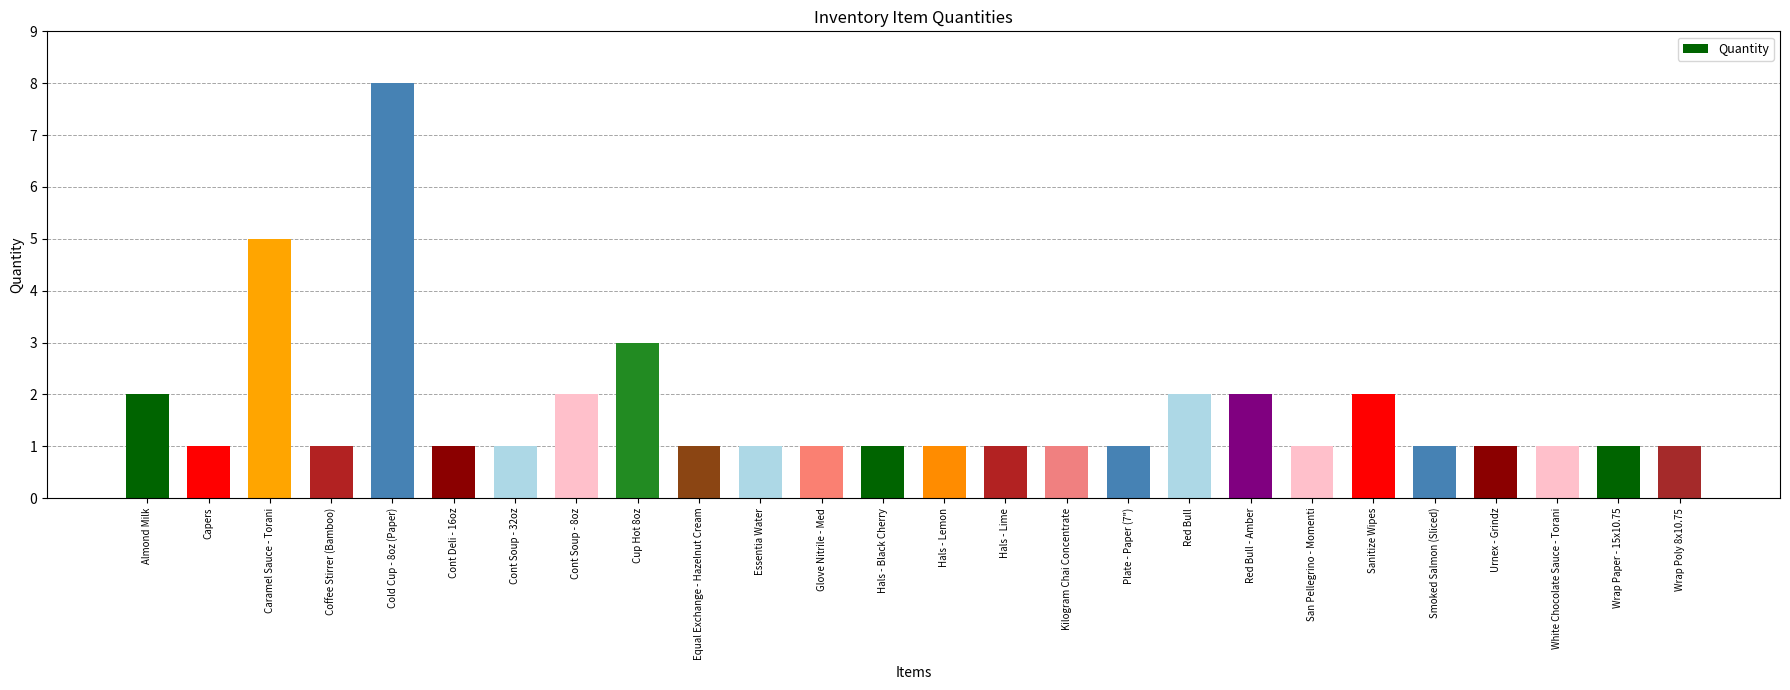

Which category has the highest value across all series?

Cold Cup - 8oz (Paper)